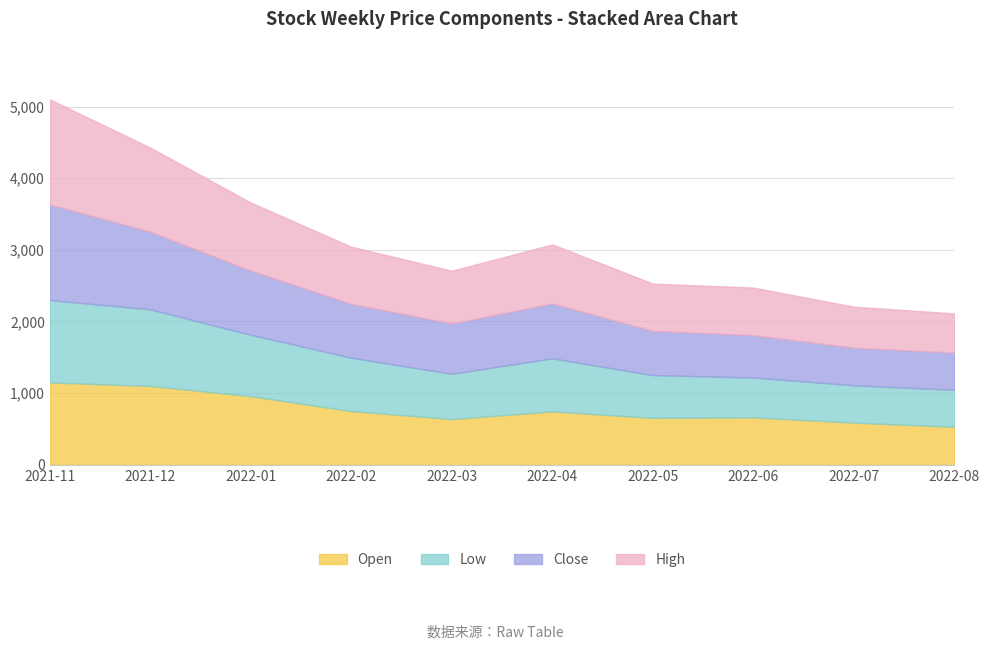

Count the number of categories in the chart.

10